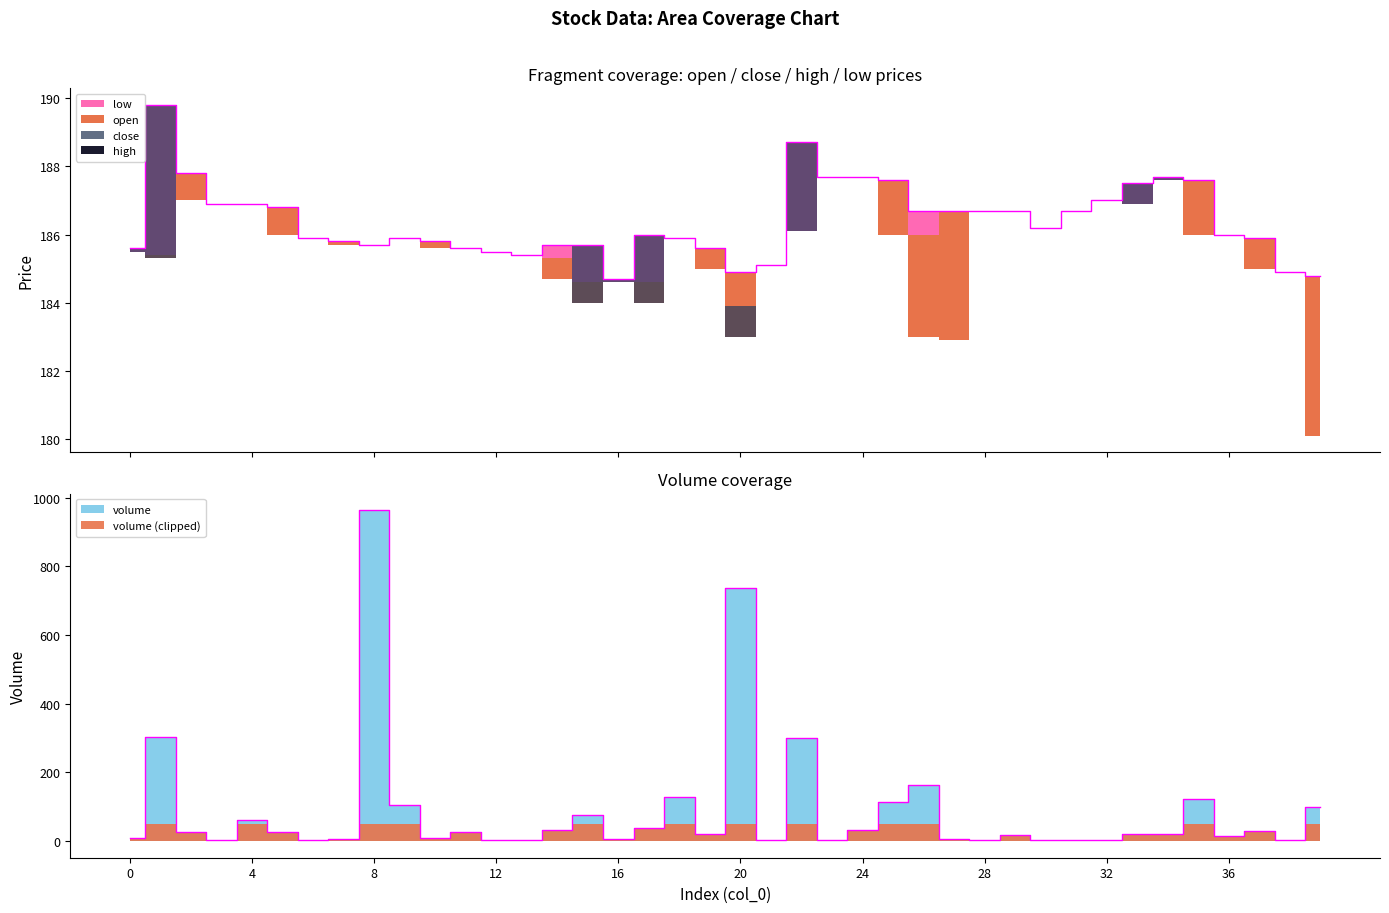

What is the difference between the maximum and minimum values in the high series?

5.1